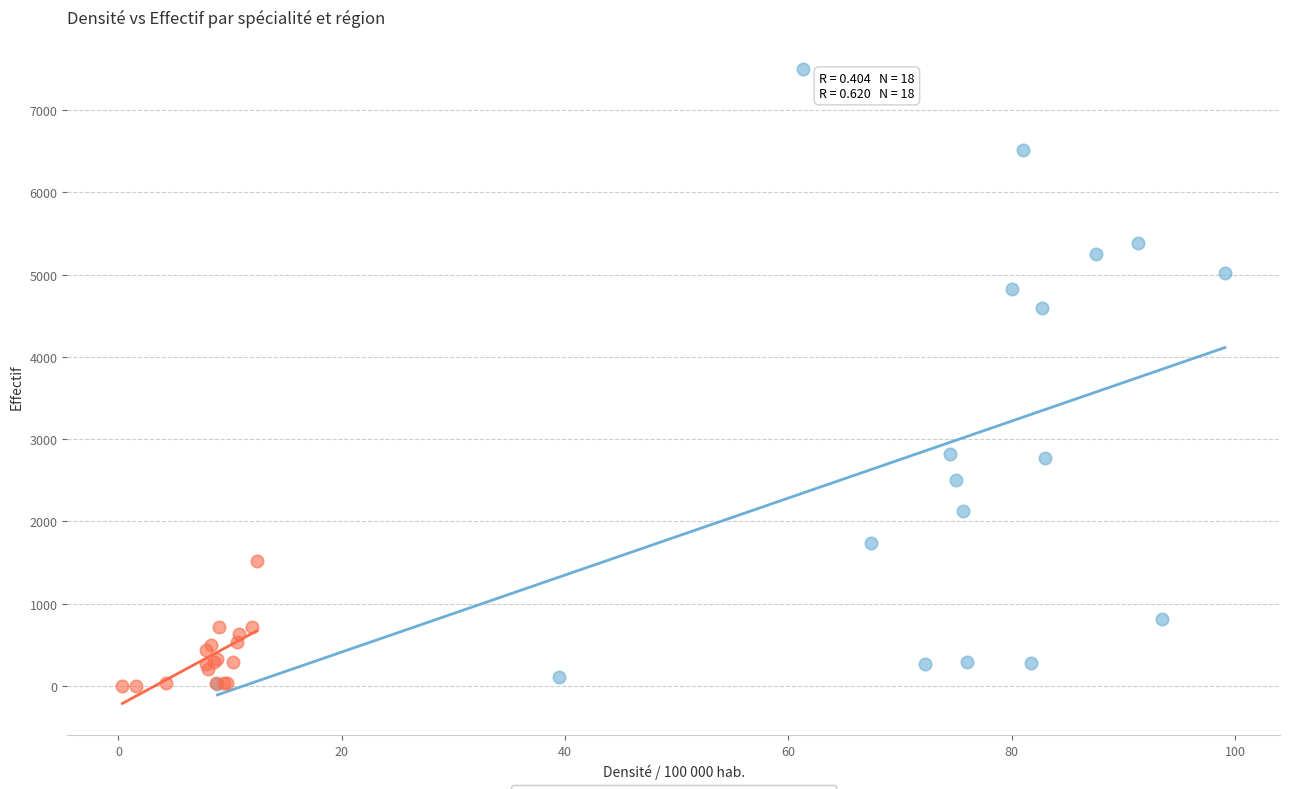

Which series has the largest Y range (max minus min)?

01- Médecine générale